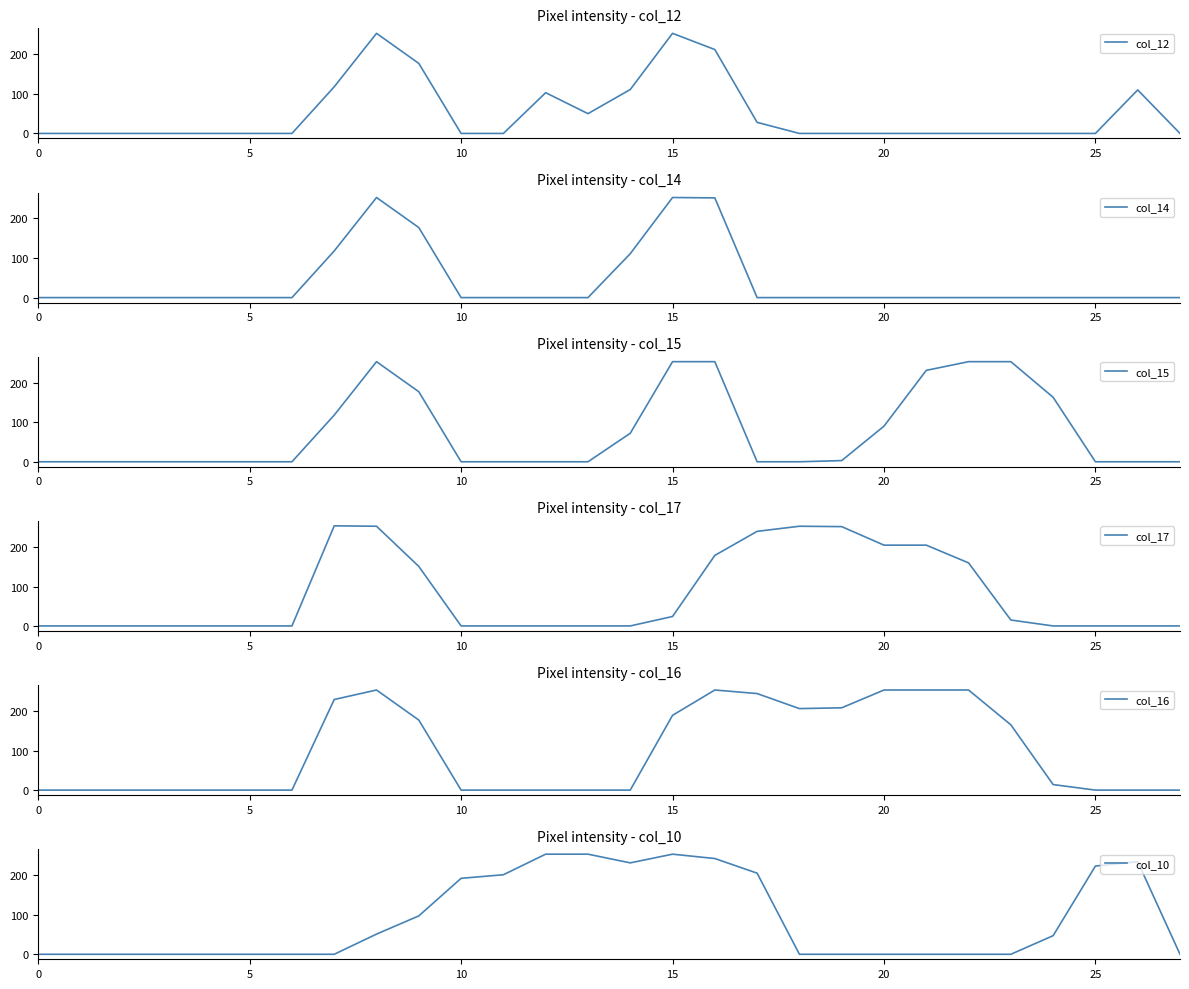

Reading right to left, what are all the values shown in this chart?

col_12: 0	110	0	0	0	0	0	0	0	0	28	212	253	111	50	103	0	0	177	253	118	0	0	0	0	0	0	0
col_14: 0	0	0	0	0	0	0	0	0	0	0	252	253	111	0	0	0	0	177	253	118	0	0	0	0	0	0	0
col_15: 0	0	0	163	253	253	231	90	3	0	0	253	253	72	0	0	0	0	177	253	118	0	0	0	0	0	0	0
col_17: 0	0	0	0	15	160	205	205	252	253	240	179	24	0	0	0	0	0	151	253	254	0	0	0	0	0	0	0
col_16: 0	0	0	14	165	253	253	253	208	206	244	253	189	0	0	0	0	0	177	253	229	0	0	0	0	0	0	0
col_10: 0	234	223	47	0	0	0	0	0	0	205	242	253	231	253	253	201	192	97	51	0	0	0	0	0	0	0	0